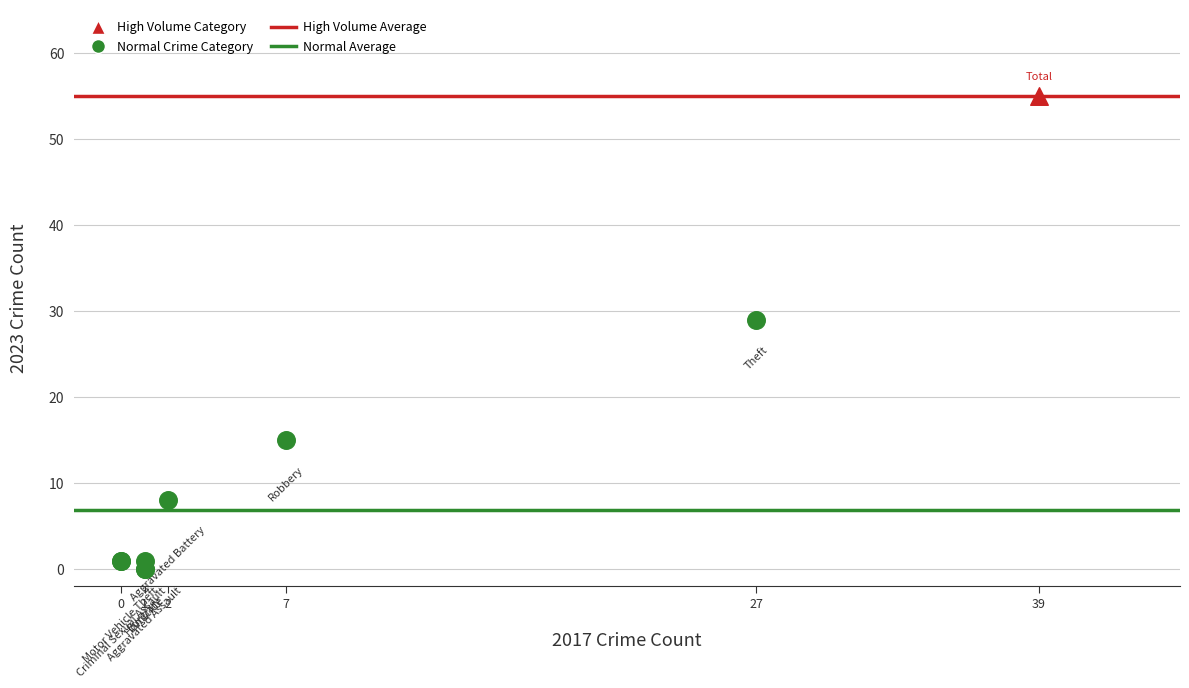

Which series contains the lowest Y value?

Normal Crime Category